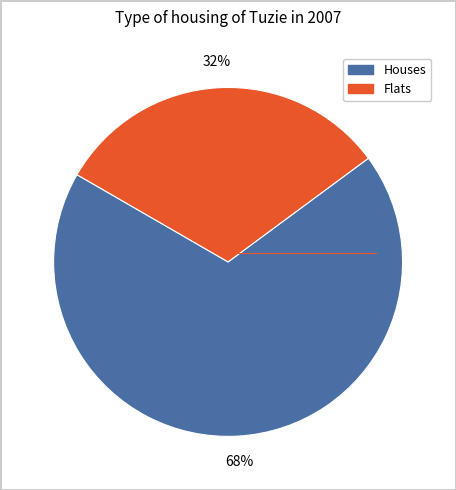

How many segments does this pie chart have?

2